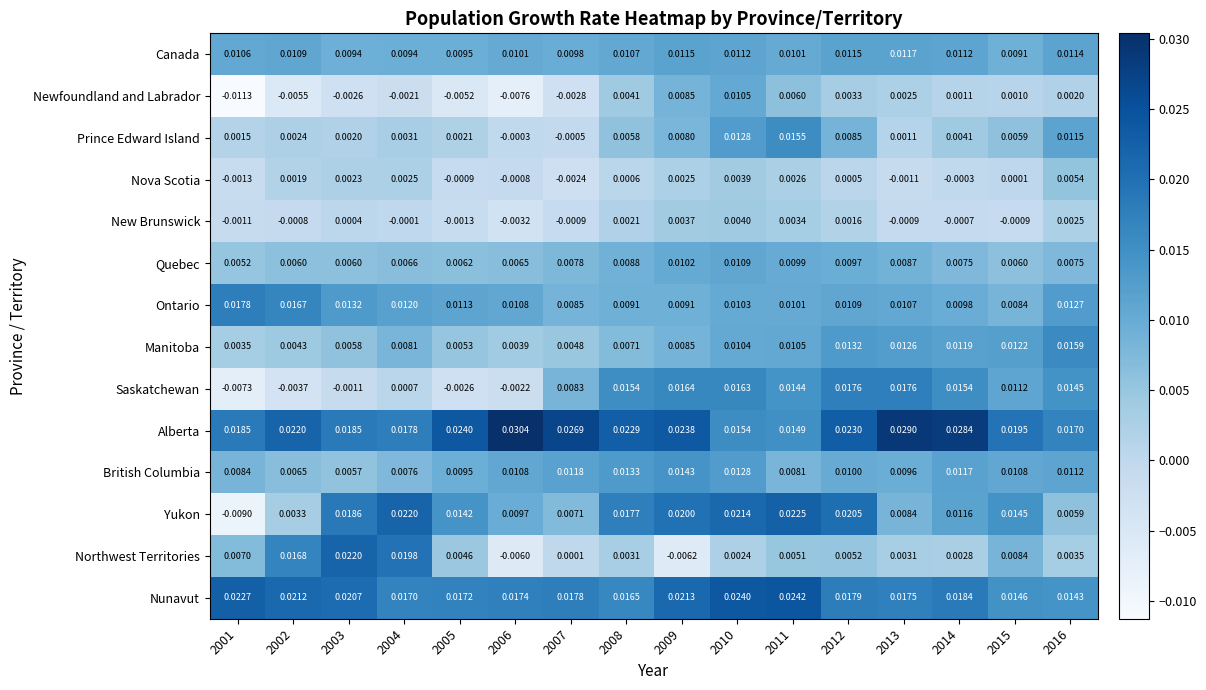

Rank the series by their maximum value, from lowest to highest.

New Brunswick, Nova Scotia, Newfoundland and Labrador, Quebec, Canada, British Columbia, Prince Edward Island, Manitoba, Saskatchewan, Ontario, Northwest Territories, Yukon, Nunavut, Alberta